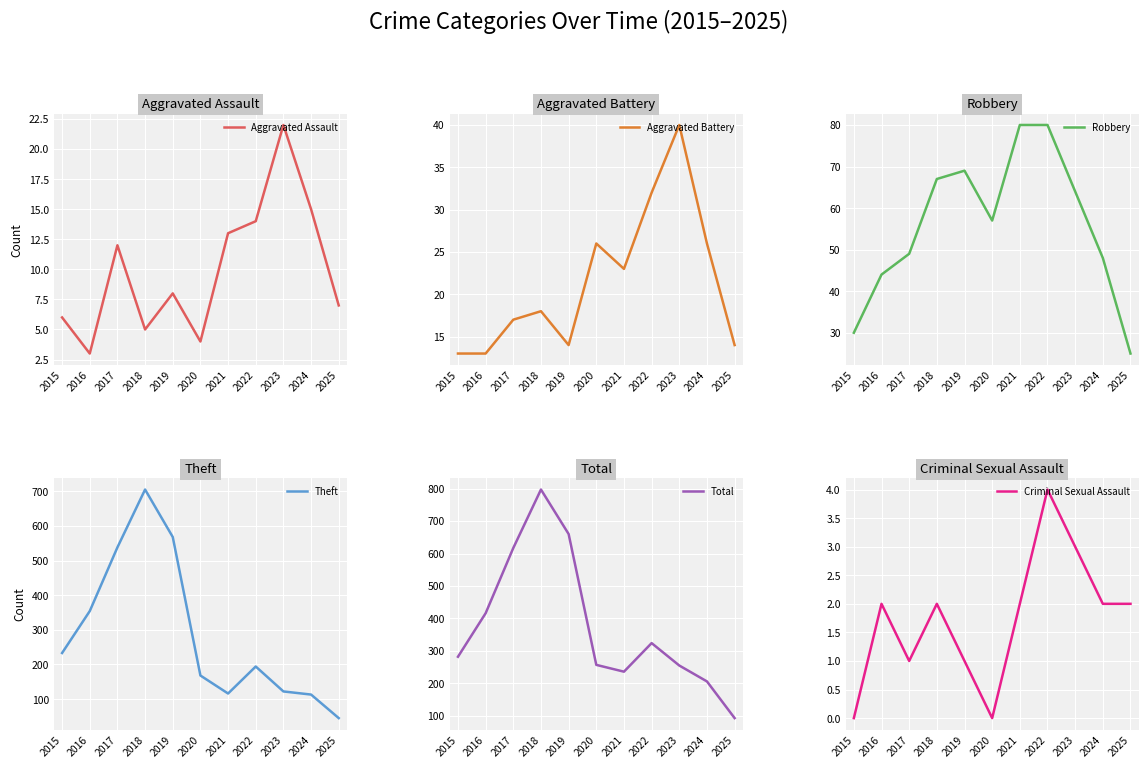

List the series in order of their peak value, lowest first.

Criminal Sexual Assault, Aggravated Assault, Aggravated Battery, Robbery, Theft, Total